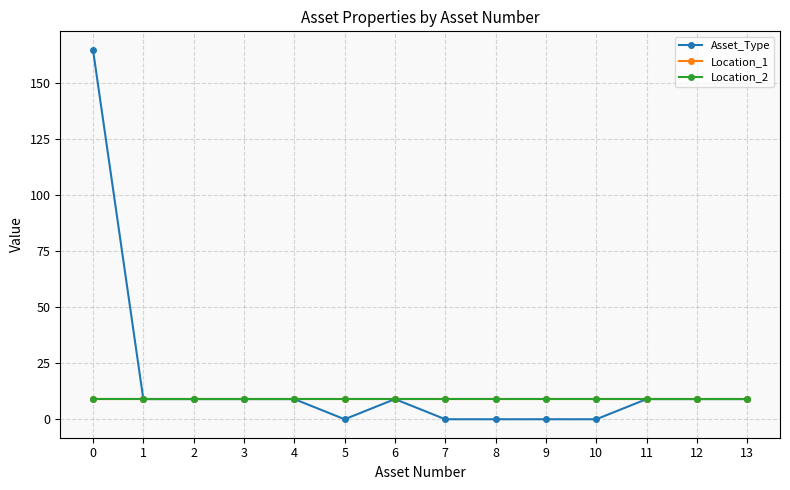

How many lines are shown in the chart?

3